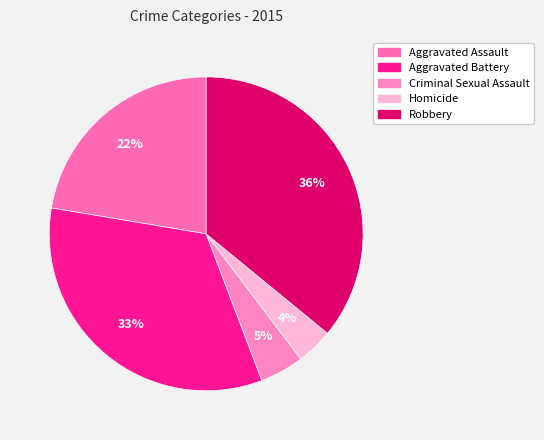

Is Homicide the majority of the pie?

No